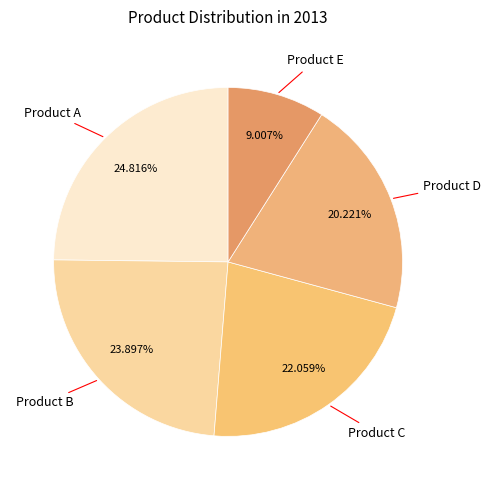

What is the largest slice in the pie chart?

Product A